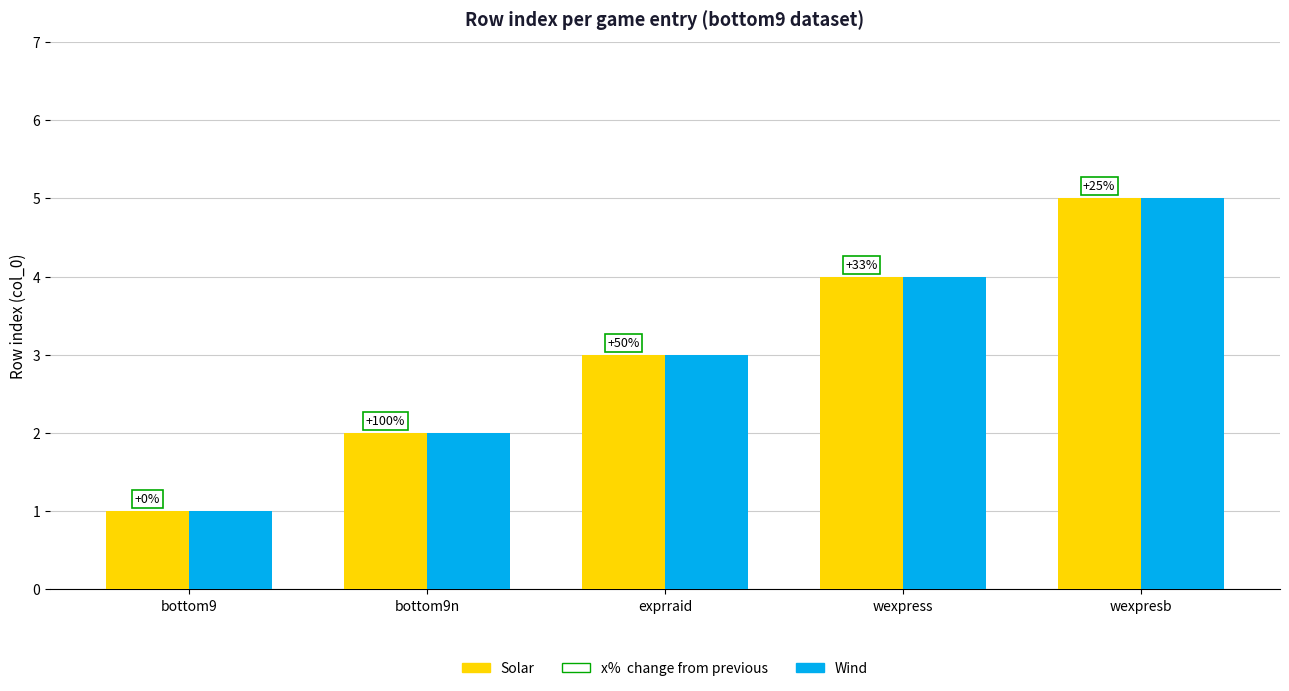

How many bars are there in total?

10